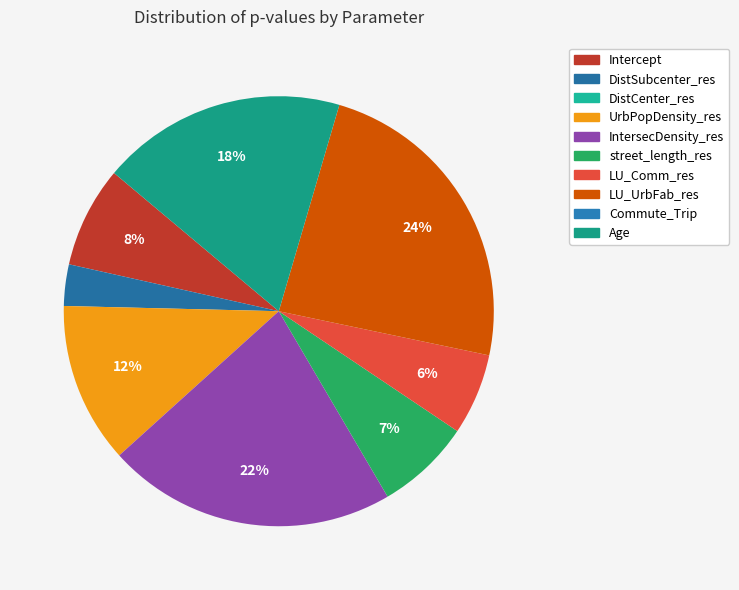

Count the number of slices in the pie.

10